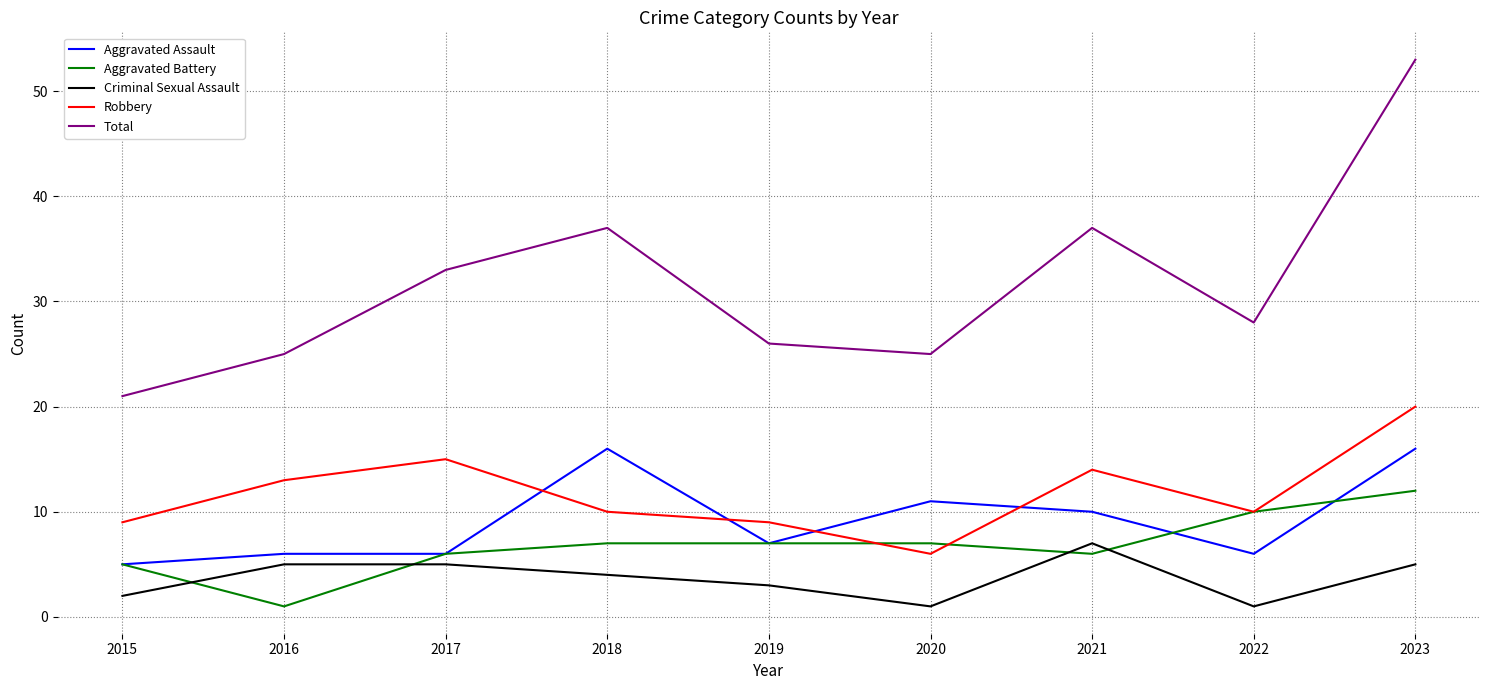

The Aggravated Assault series shows 6 at 2021. True or false?

False